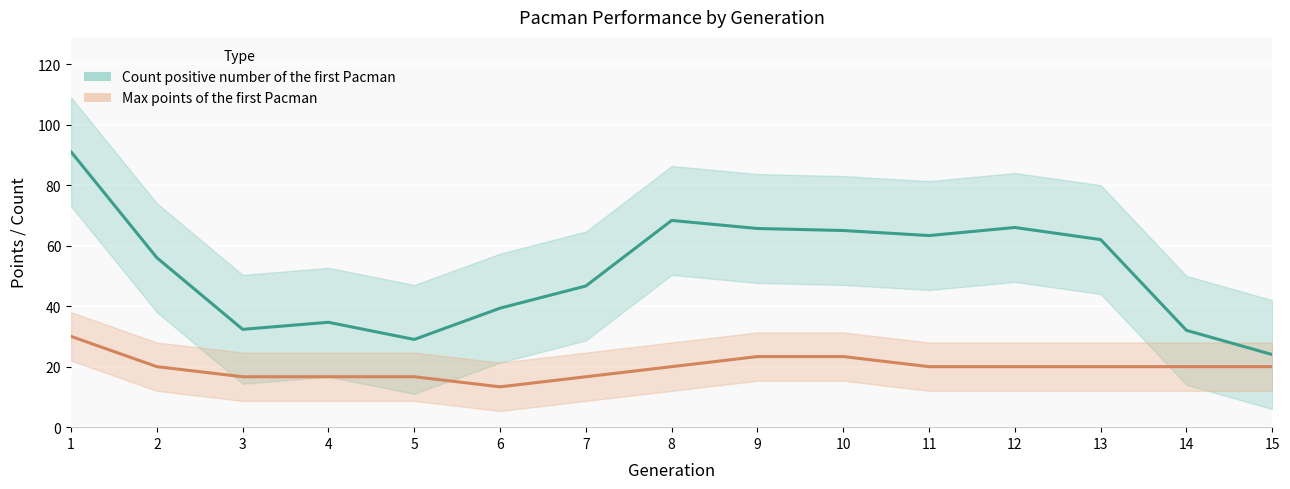

What is the highest value of the Max points of the first Pacman series?

30.0